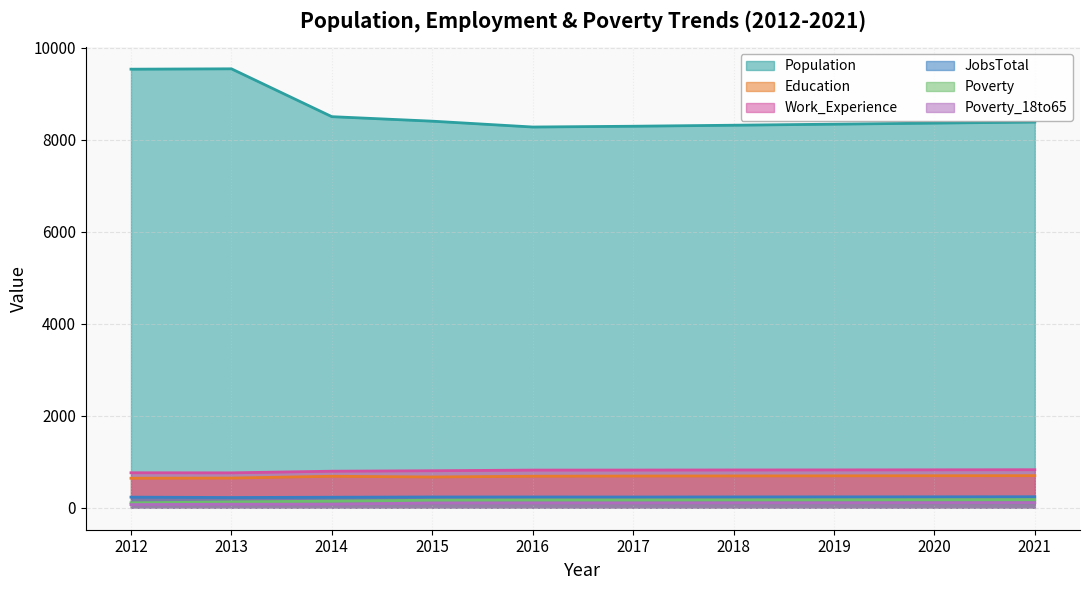

Read the Education value at 2012.

642